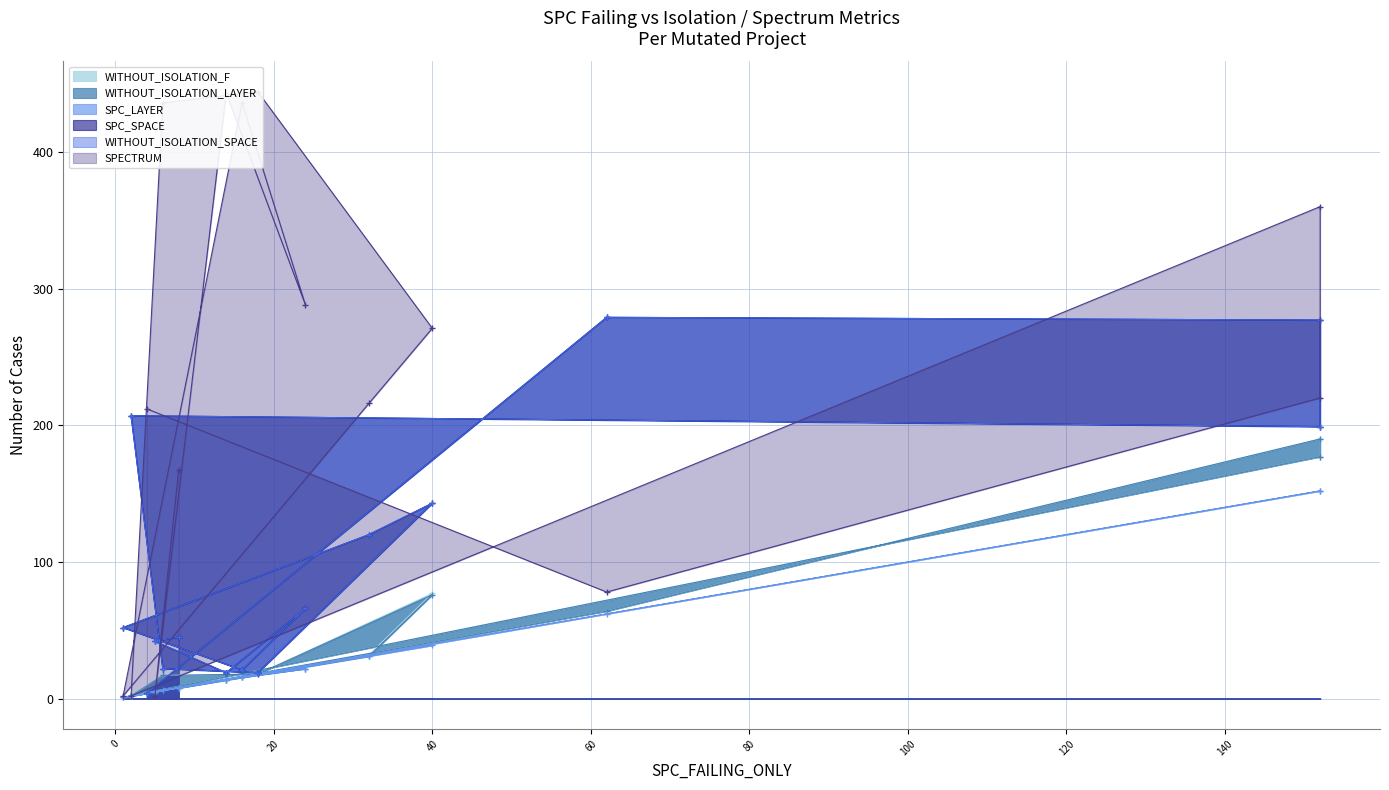

What is the label of the 8th point from the right?

40